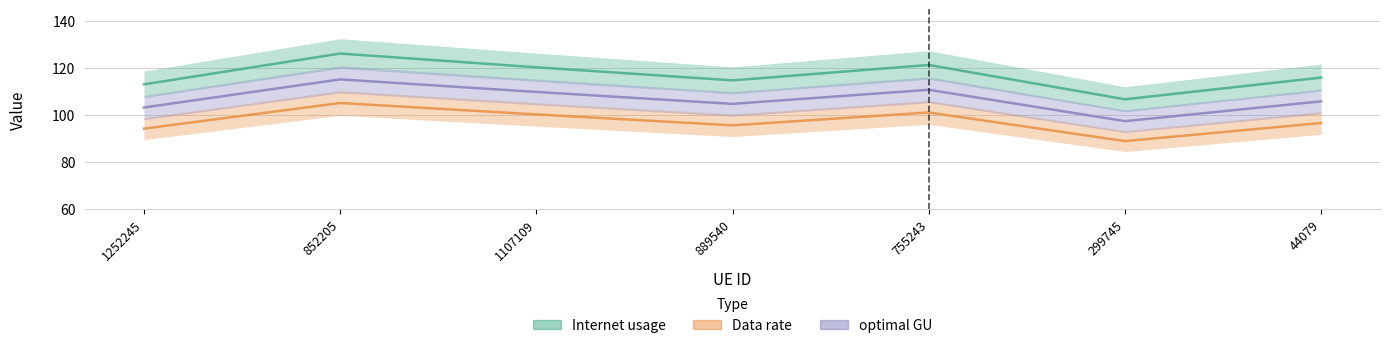

What is the greatest value displayed?

126.1